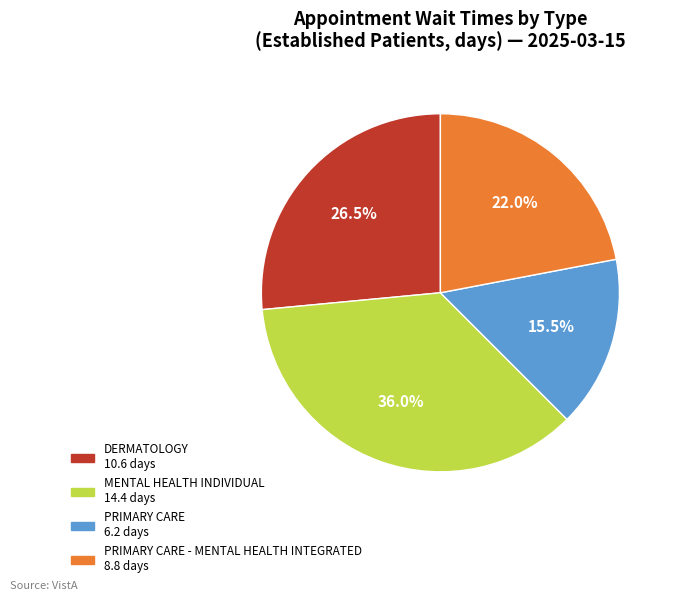

Does any single category account for the majority?

No